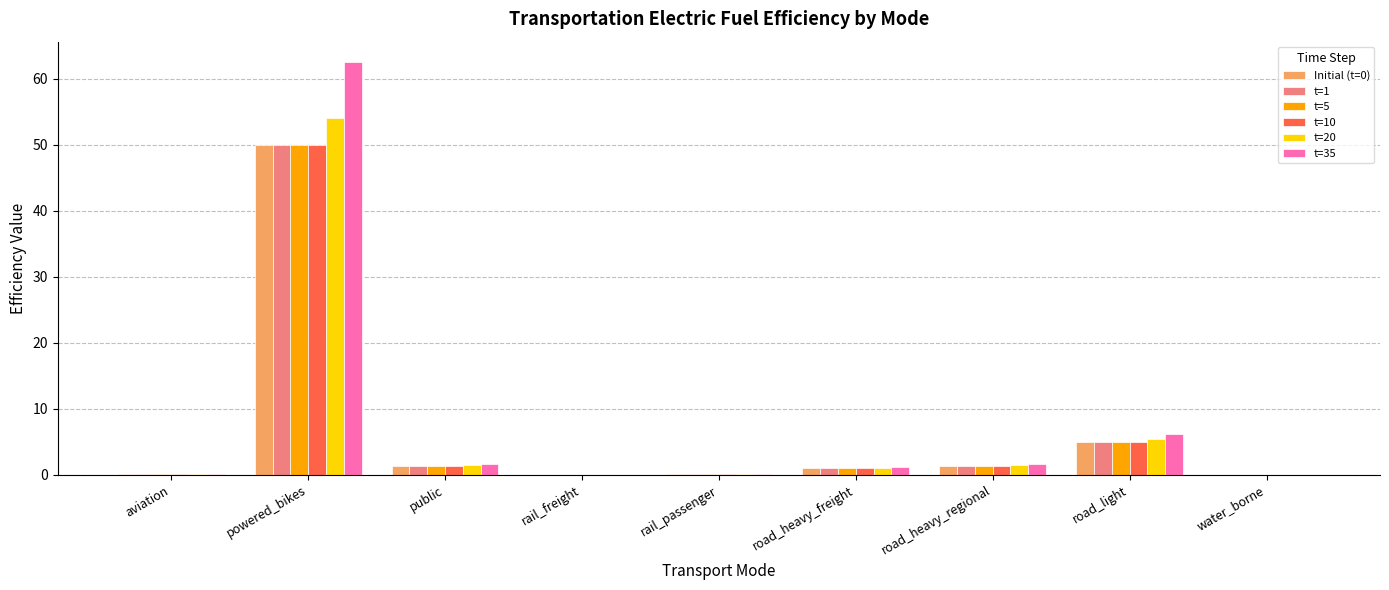

True or false: t=20 has a value of 87.4 at powered_bikes.

False